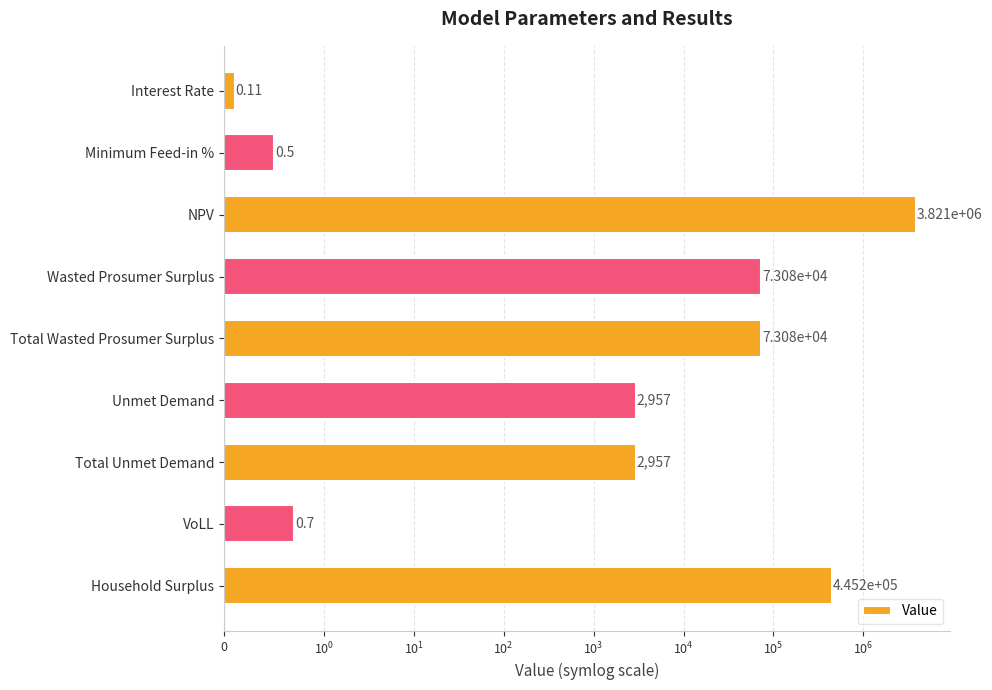

What is the value of the 3rd bar from the left?

3821159.6